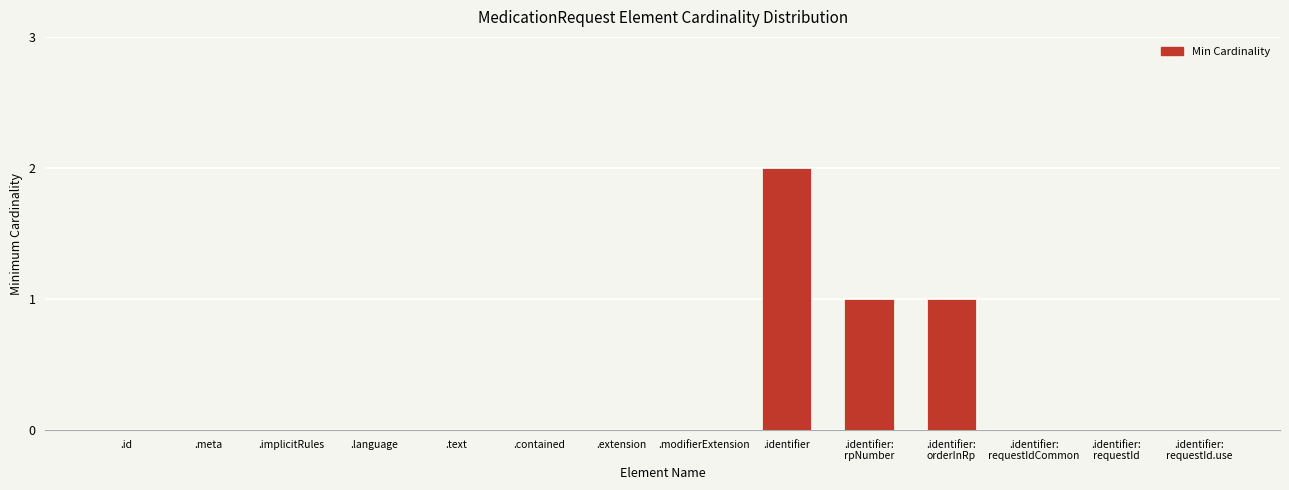

Reading left to right, what are all the values shown in this chart?

.id=0	.meta=0	.implicitRules=0	.language=0	.text=0	.contained=0	.extension=0	.modifierExtension=0	.identifier=2	.identifier:
rpNumber=1	.identifier:
orderInRp=1	.identifier:
requestIdCommon=0	.identifier:
requestId=0	.identifier:
requestId.use=0